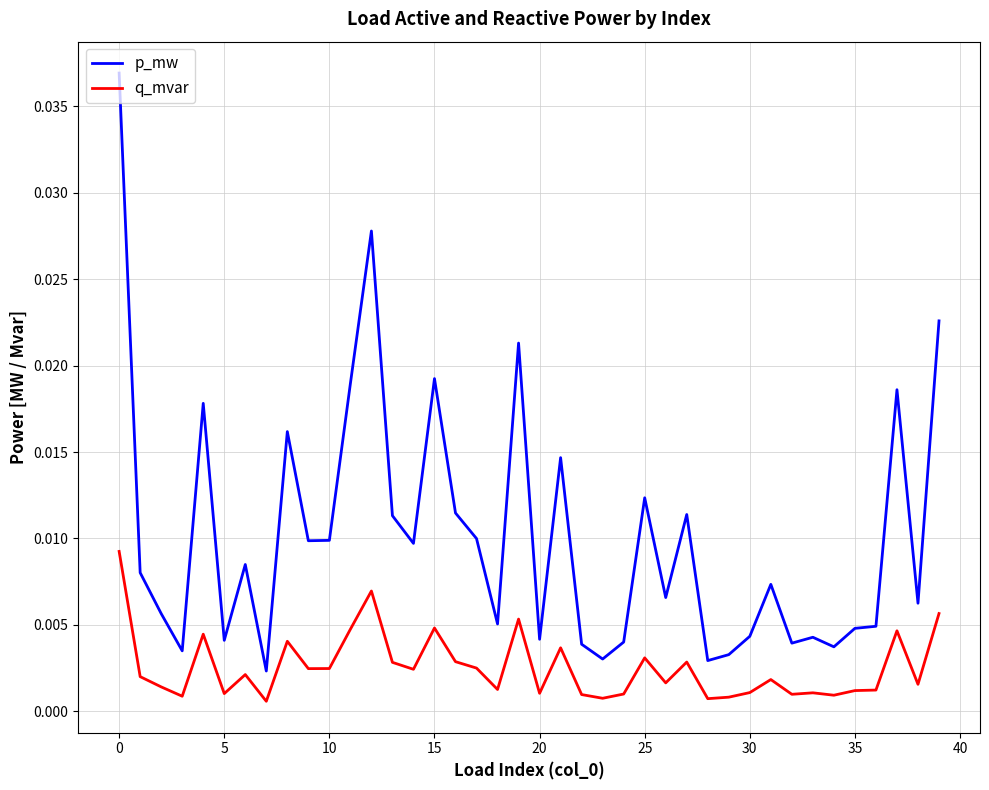

Which series has the largest total across all categories?

p_mw